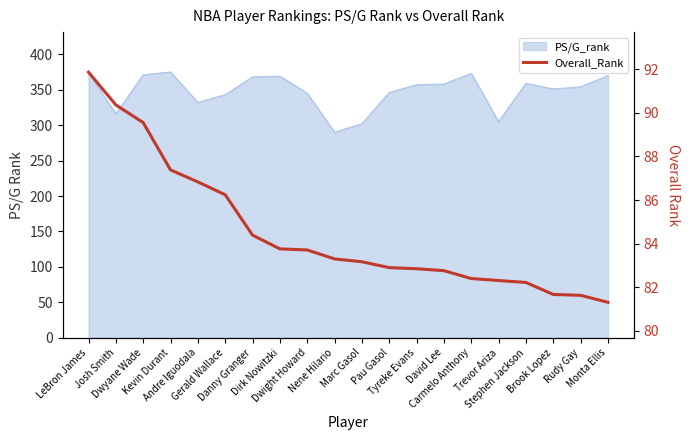

The value at Stephen Jackson is 82.2. True or false?

True